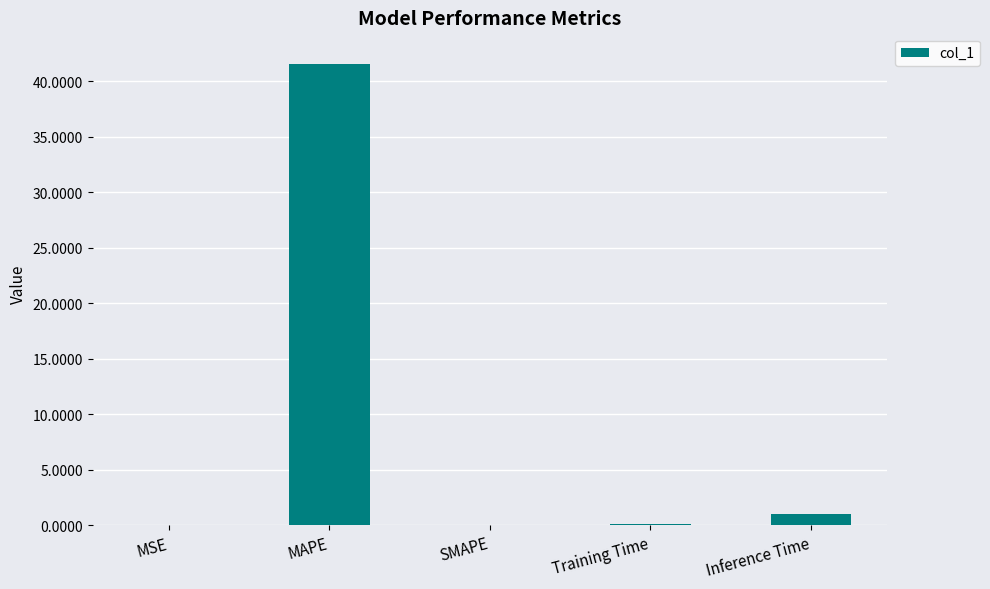

Where is the data nearest to the value 20?

Inference Time